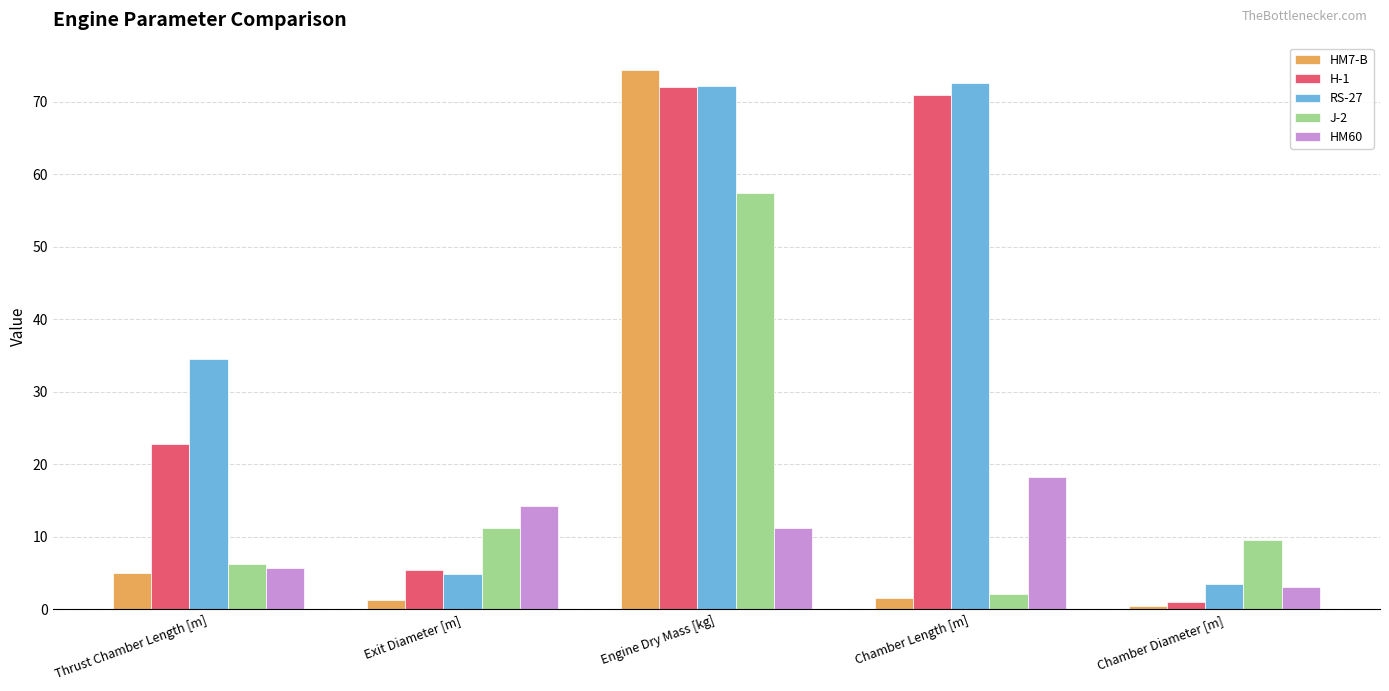

What is the average value of the J-2 series?

17.3